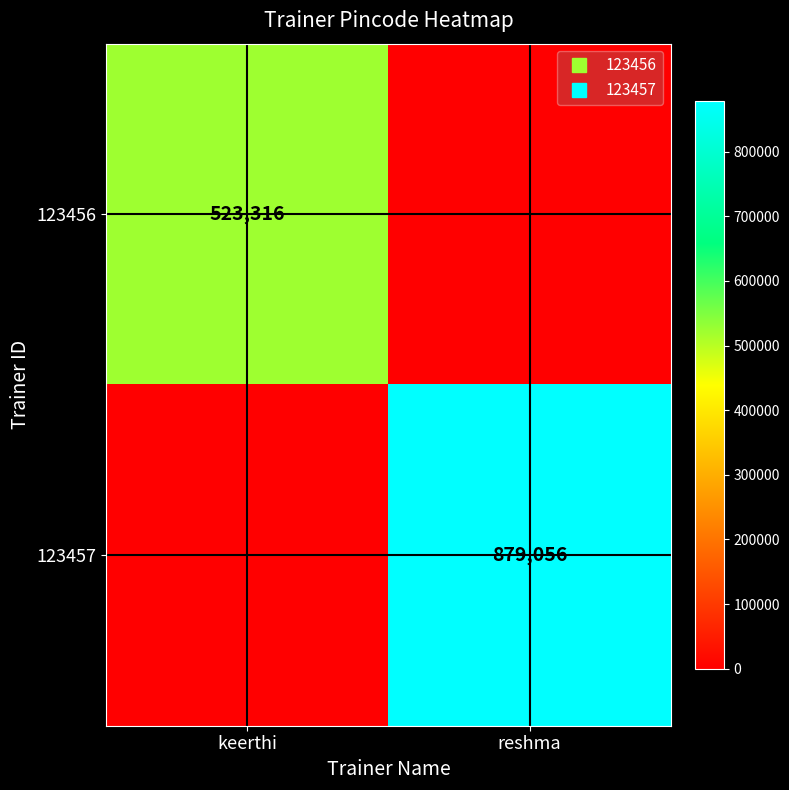

What is the greatest value displayed?

879056